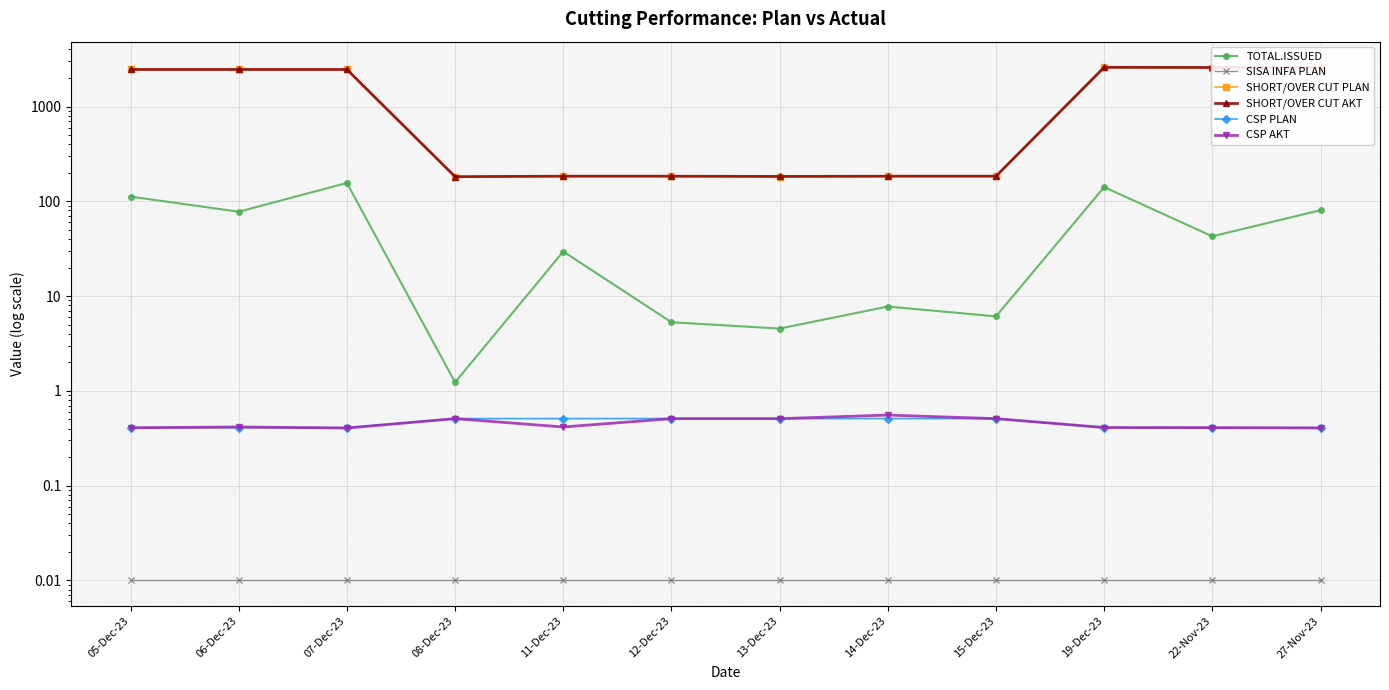

At which label does TOTAL.ISSUED reach its minimum?

08-Dec-23